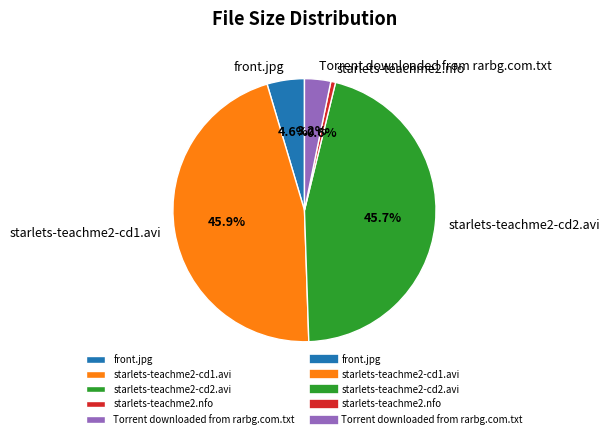

Is it true that front.jpg is 5% of the pie?

True